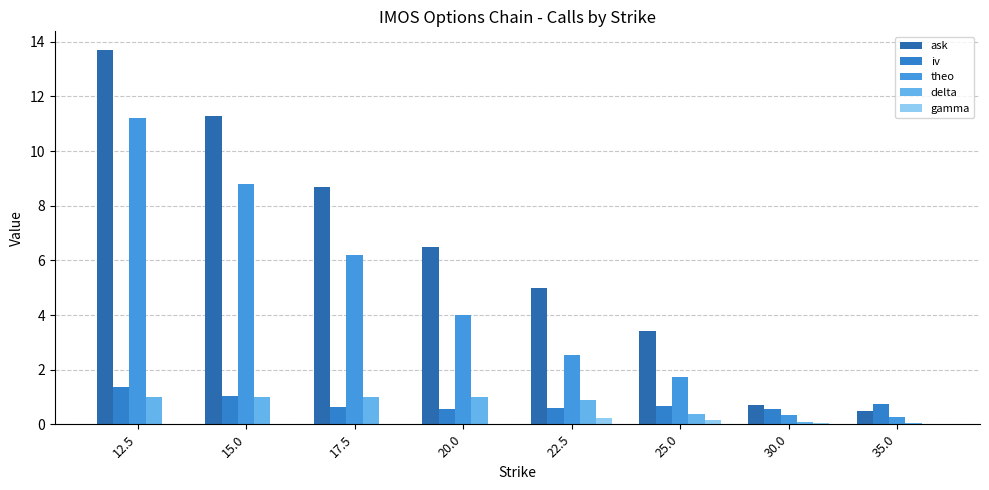

What are all the series names shown in the legend?

ask, iv, theo, delta, gamma